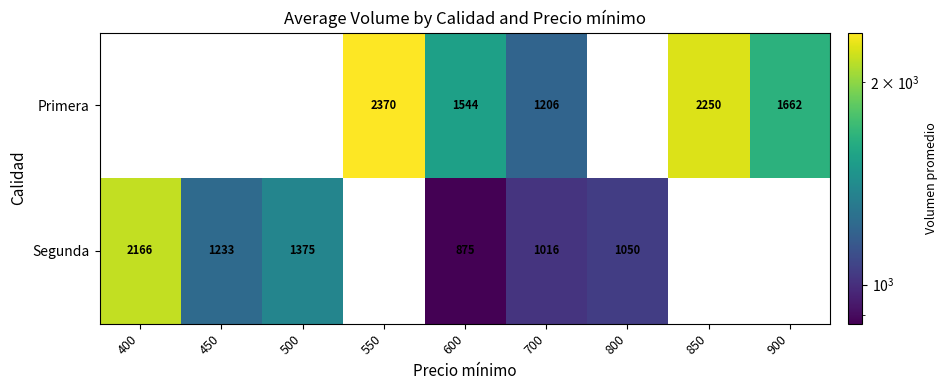

The Segunda series shows 1684 at 800. True or false?

False